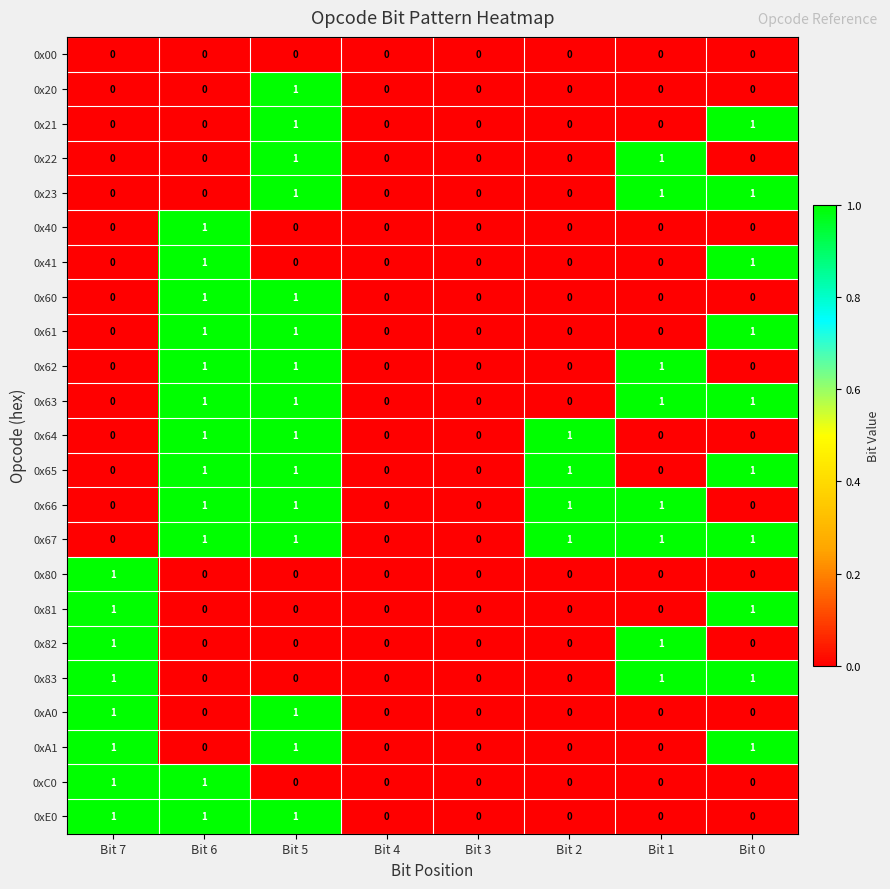

What is the maximum value shown in the chart?

1